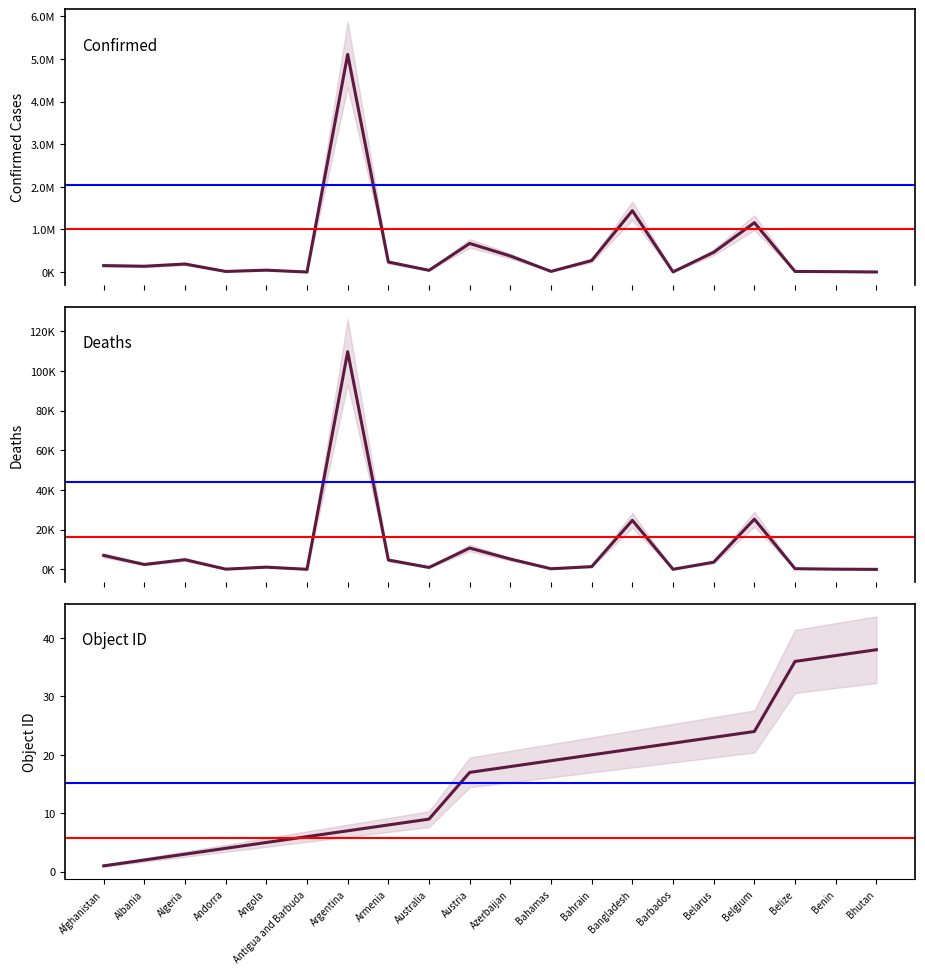

What is the value of the Deaths point at the 4th from the left?

129